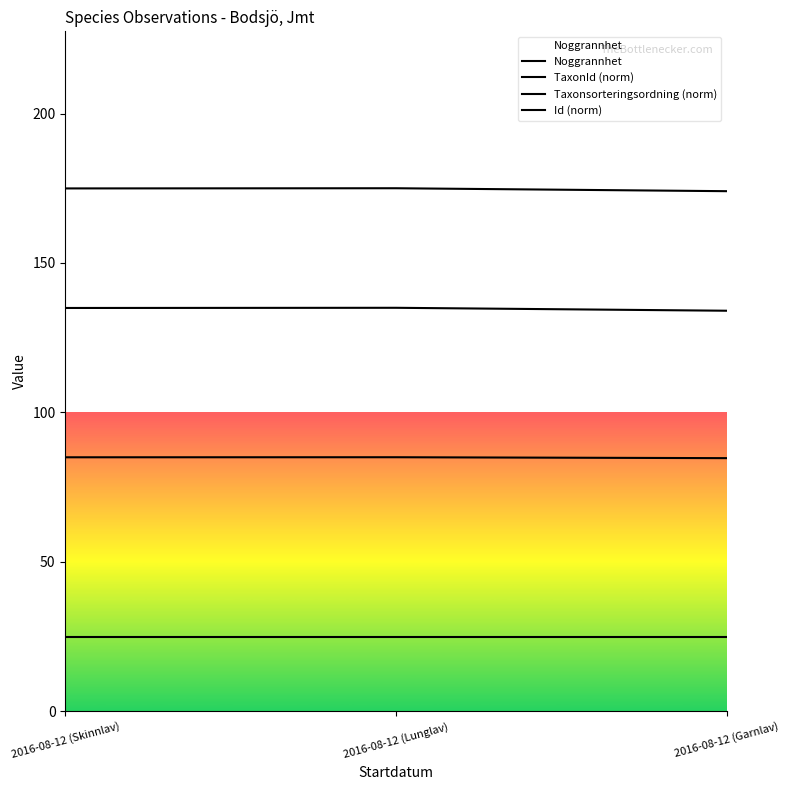

What is the label of the 2nd point from the left?

2016-08-12 (Lunglav)